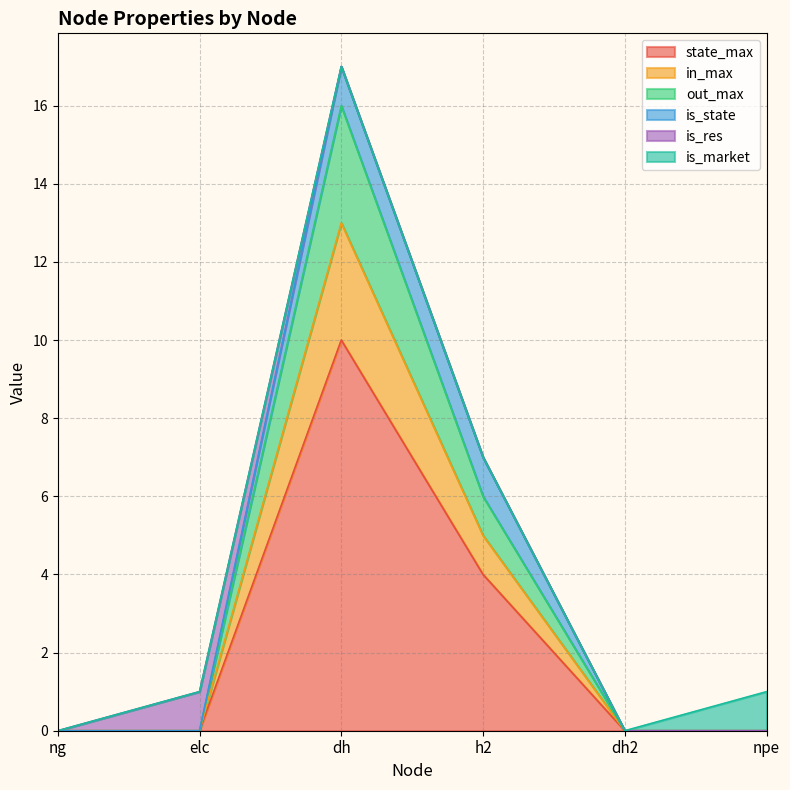

Does the chart display data point markers on the line(s)?

No